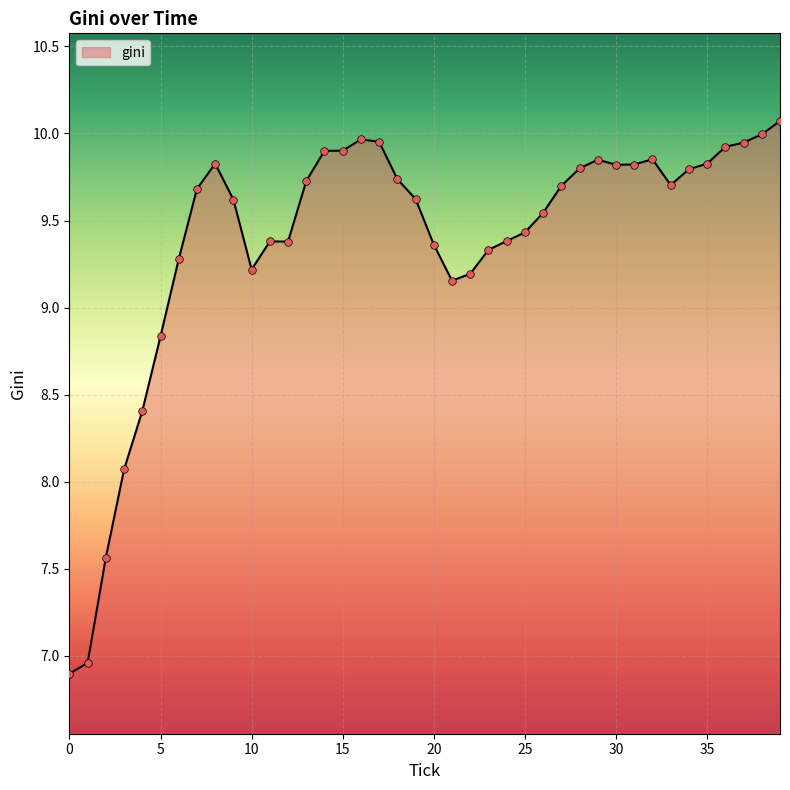

What is the smallest value displayed?

6.9